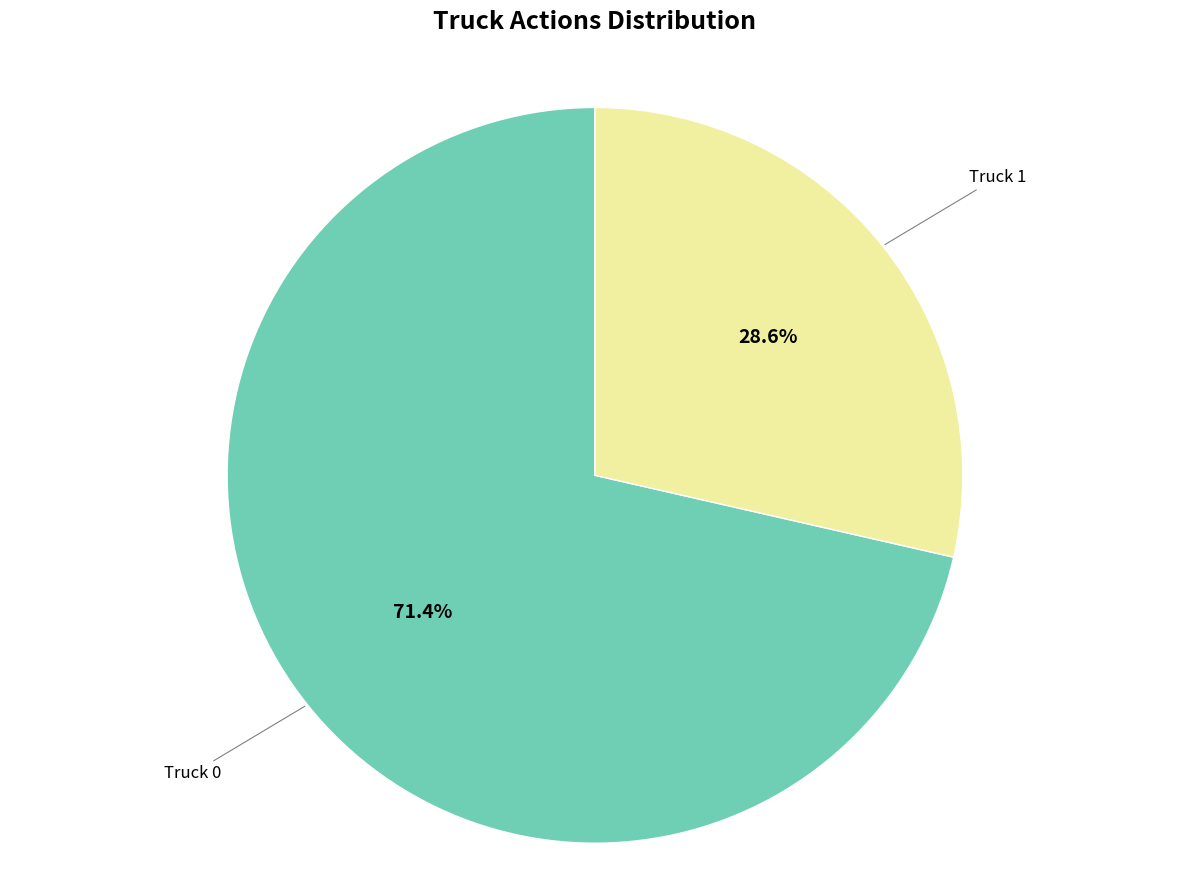

Is there a majority slice in this chart?

Yes